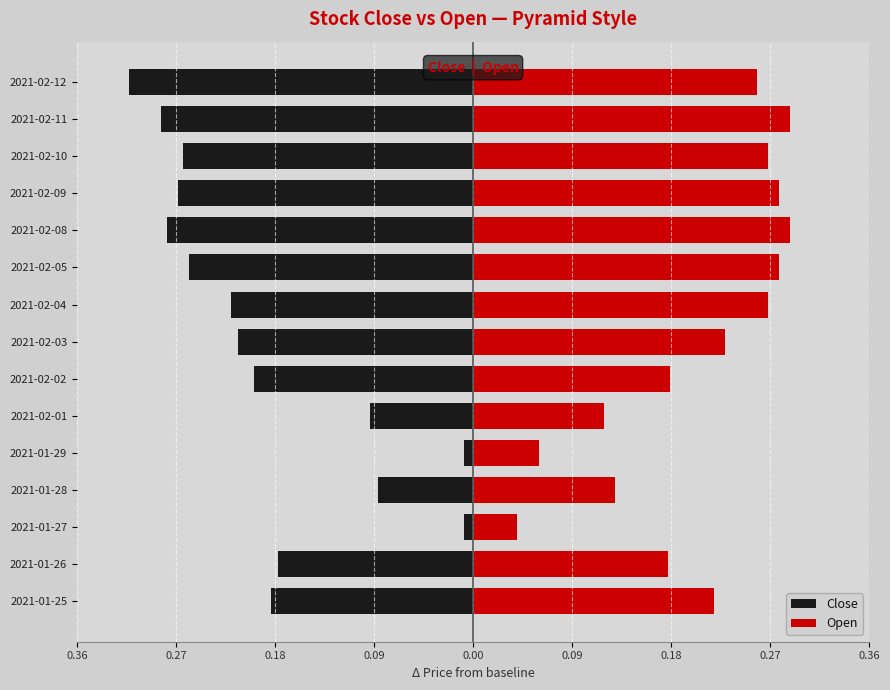

At how many categories does at least one series exceed 0?

15